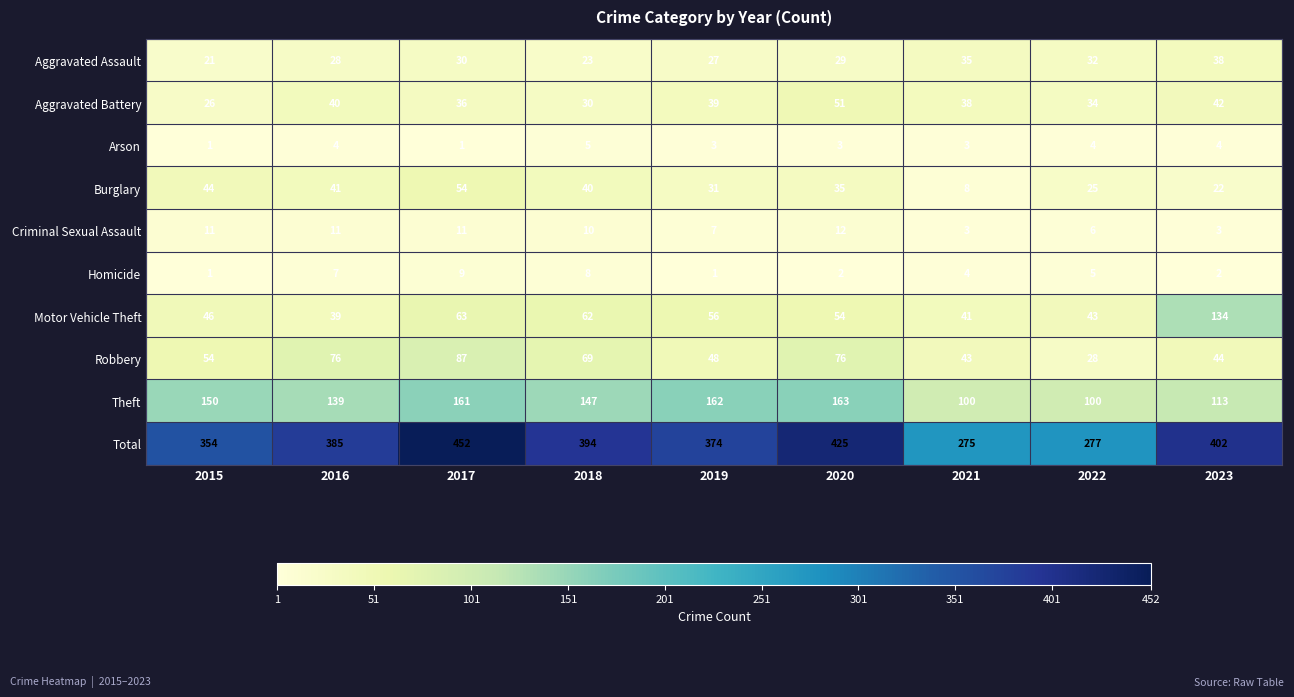

Which series changed the most between 2019 and 2020?

Total